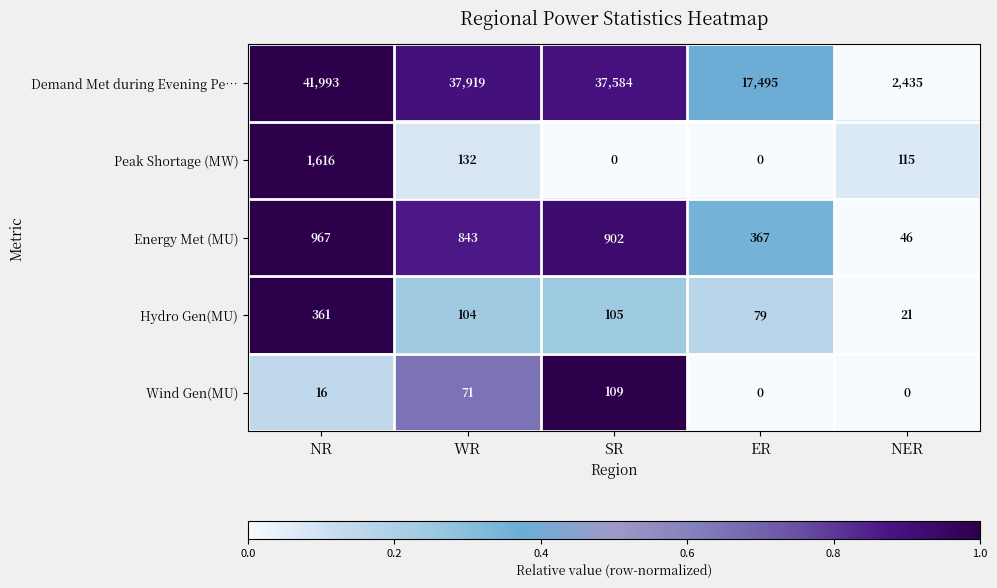

Reading right to left, what are all the values shown in this chart?

Demand Met during Evening Pe…: 2435	17495	37584	37919	41993
Peak Shortage (MW): 115	0	0	132	1616
Energy Met (MU): 46	367	902	843	967
Hydro Gen(MU): 21	79	105	104	361
Wind Gen(MU): 0	0	109	71	16